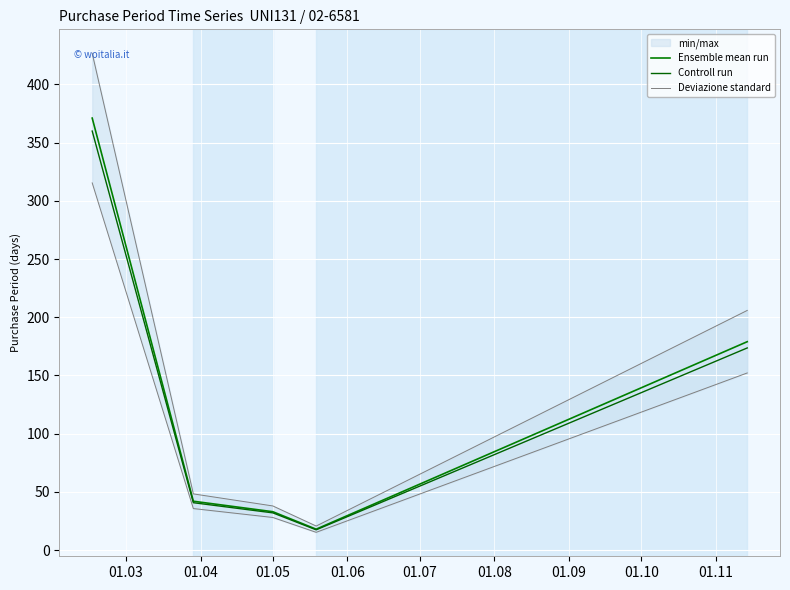

What value does the Deviazione standard series have at 01.03?

426.6